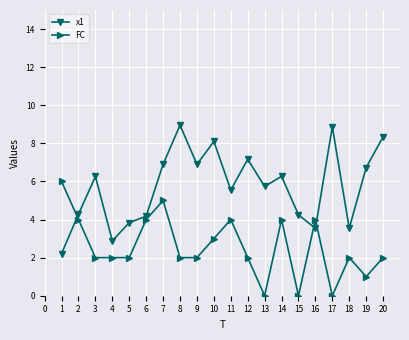

At which label does x1 first exceed 6?

3